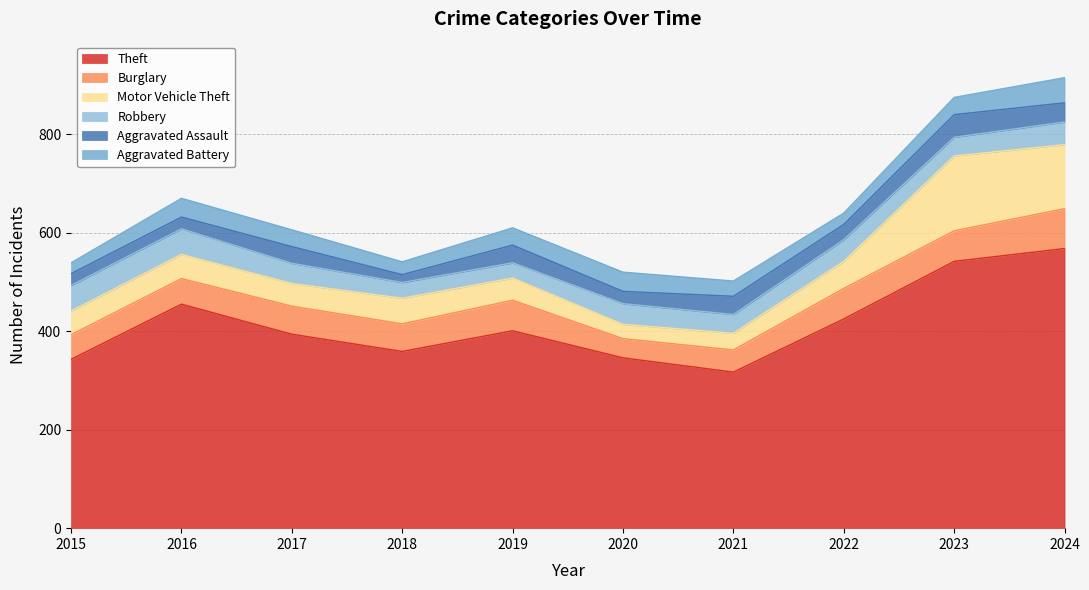

What is the lowest value of the Motor Vehicle Theft series?

29